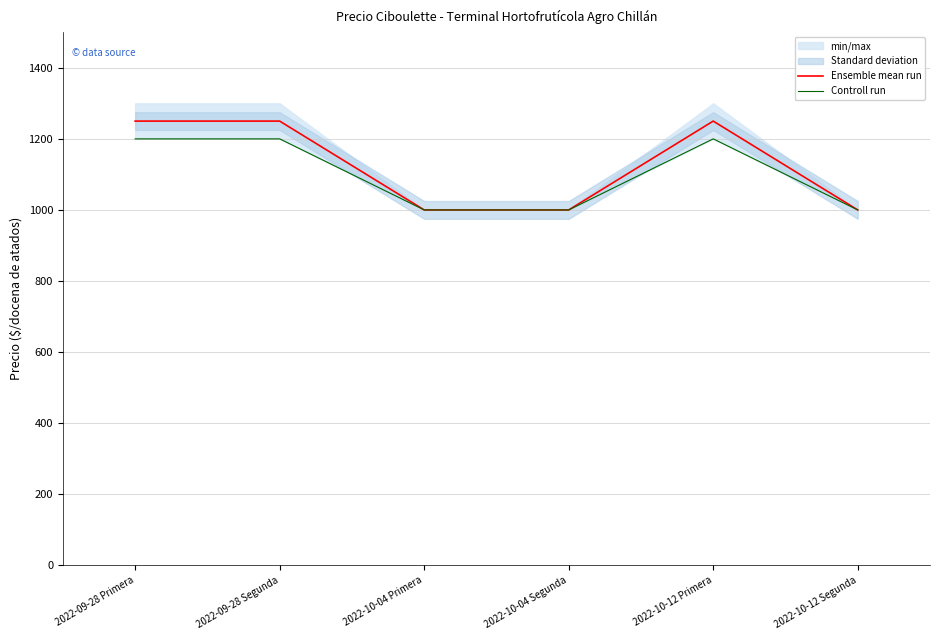

Is the value of Ensemble mean run at 2022-09-28 Primera greater than the value of Controll run at 2022-10-04 Primera?

Yes